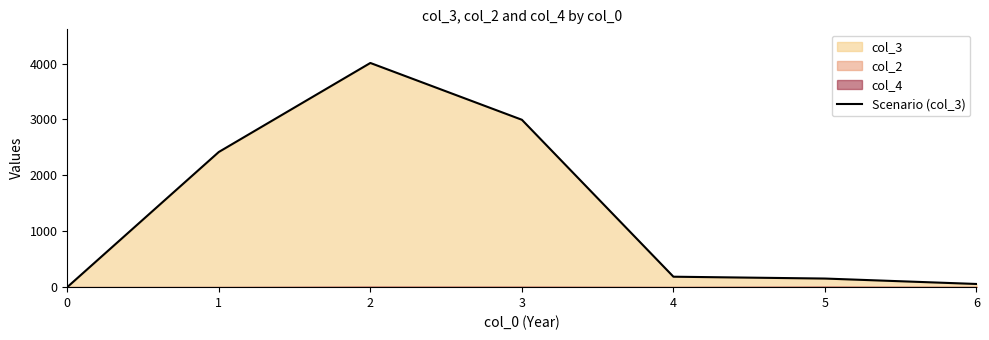

What is the value of the 3rd point from the left?

4010